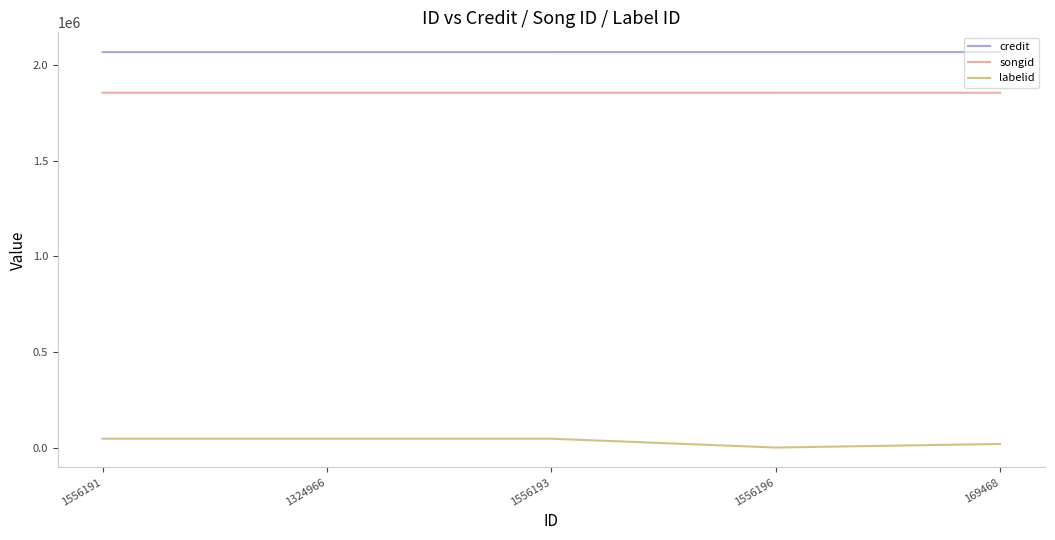

What are all the series names shown in the legend?

credit, songid, labelid